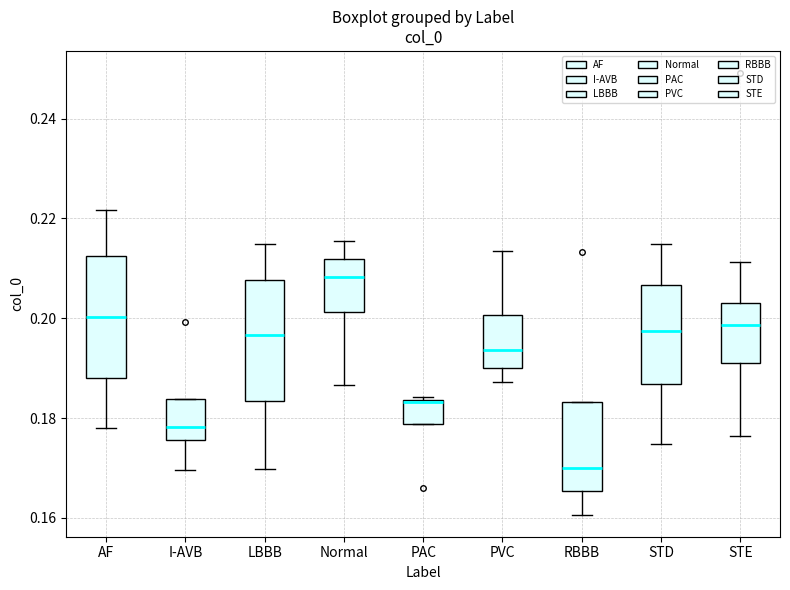

Which box has the highest median line?

Normal